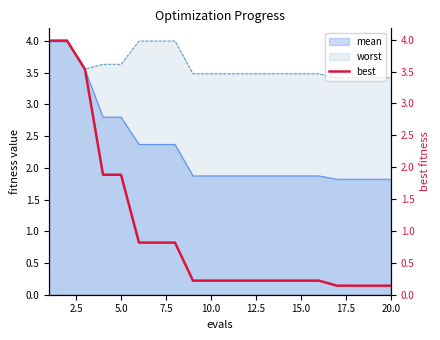

The value of worst at 10.0 is 3.5. True or false?

True